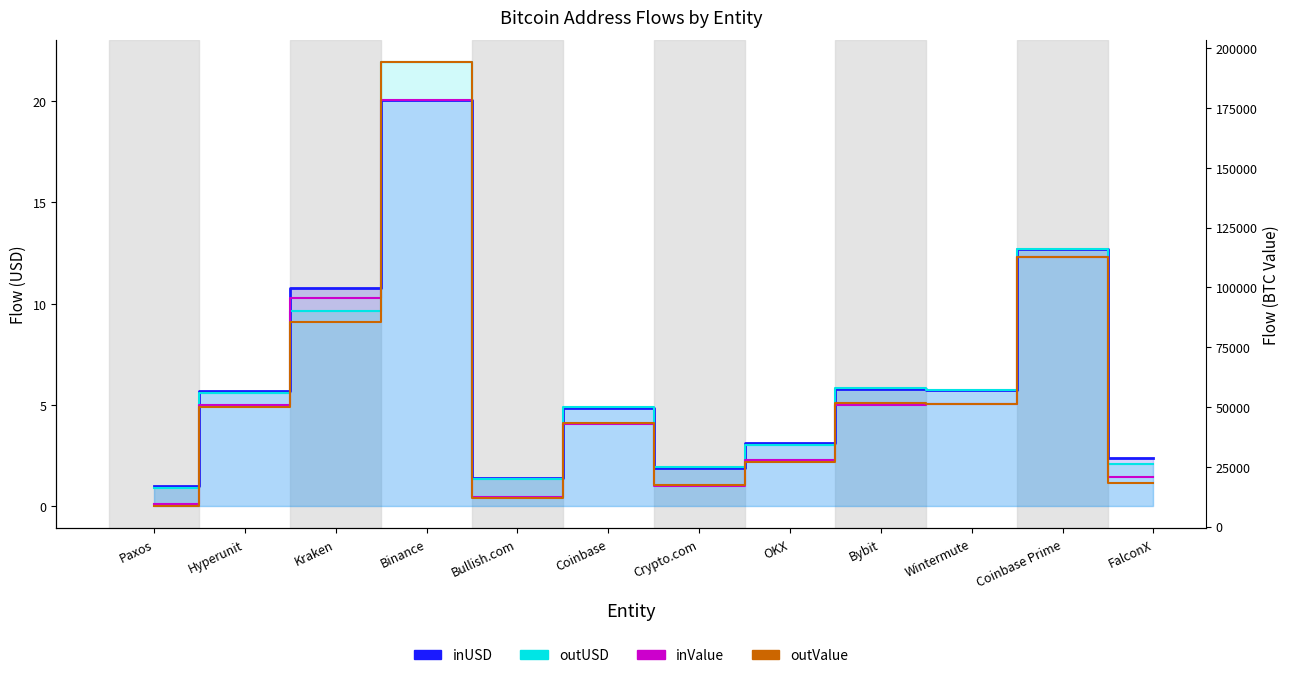

Which series has the widest spread of values?

outValue